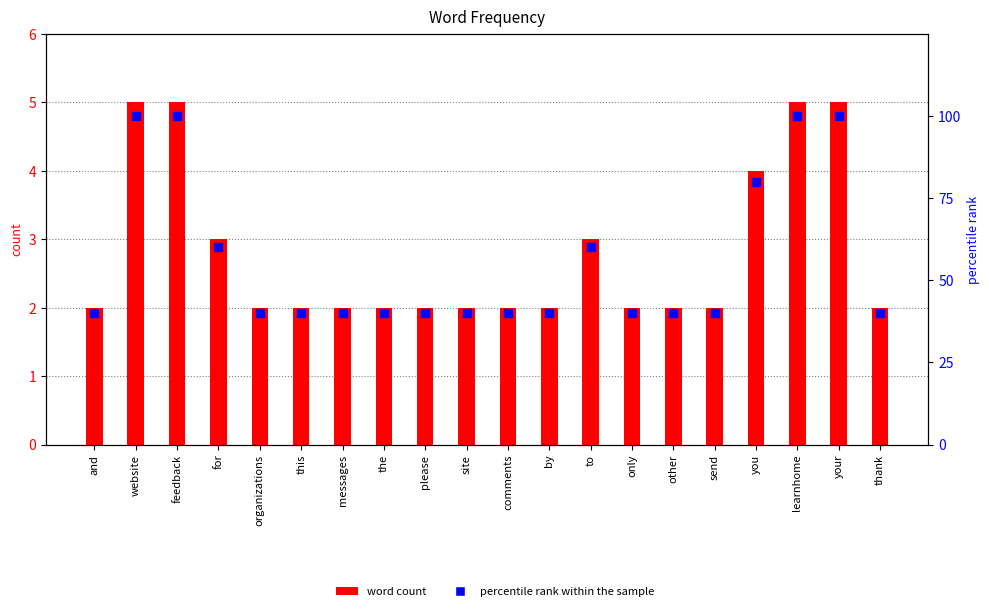

Which series reaches the minimum Y coordinate?

word count